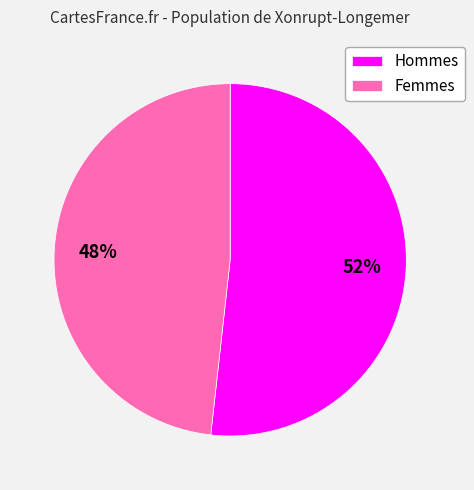

Is the sum of Femmes and Hommes greater than half?

Yes